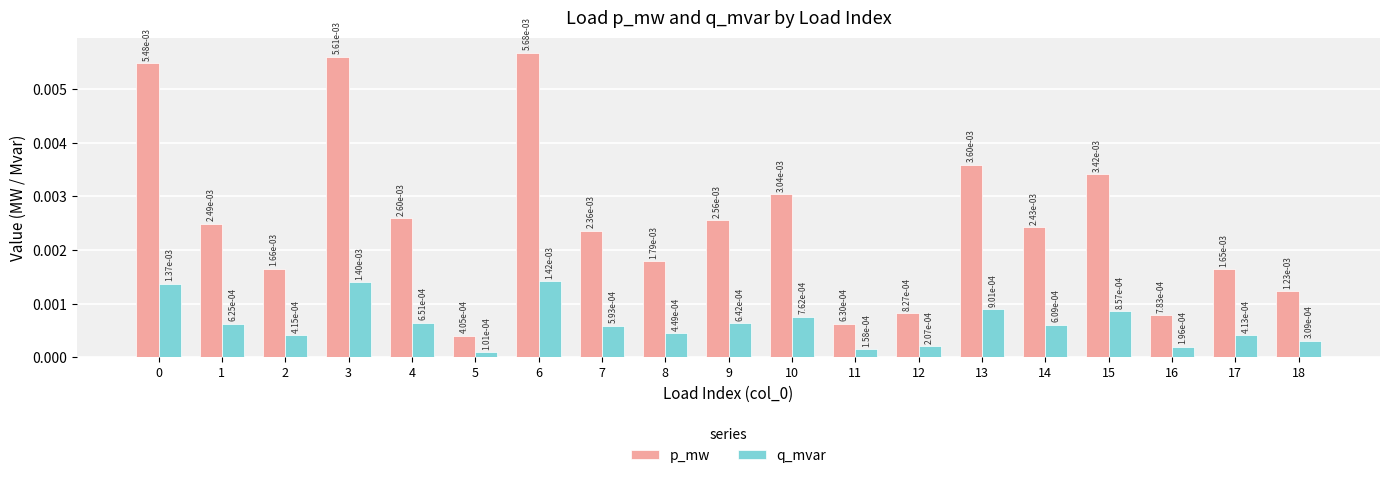

Which series has the largest range (max minus min)?

p_mw